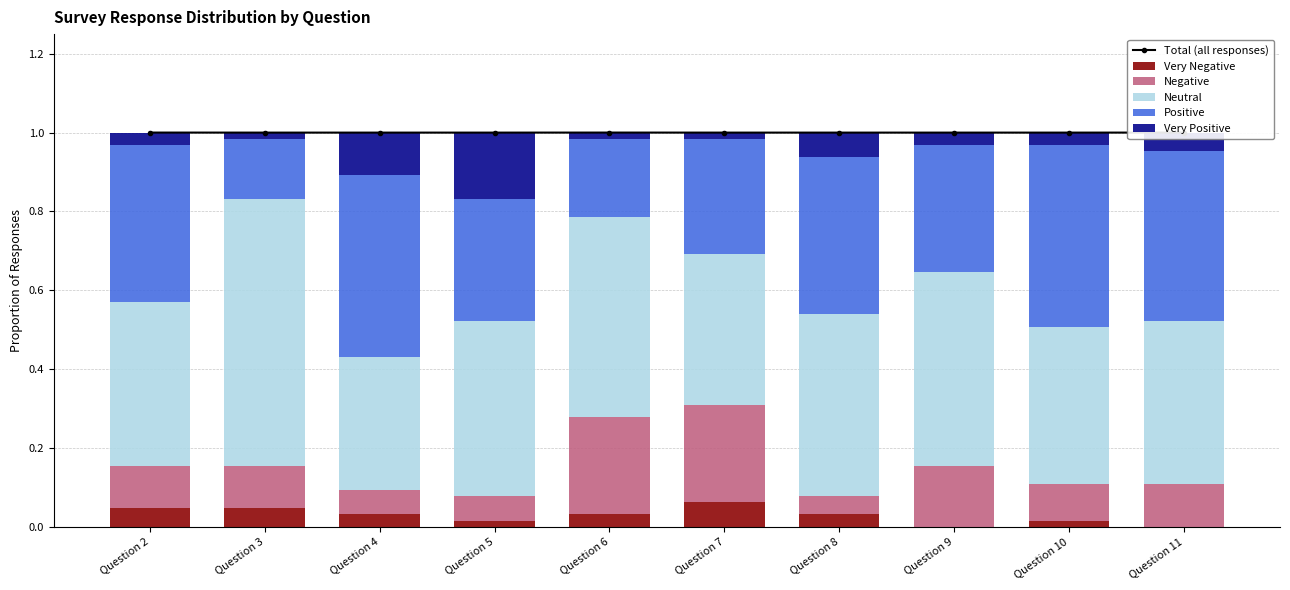

What is the average value of the Positive series?

0.3